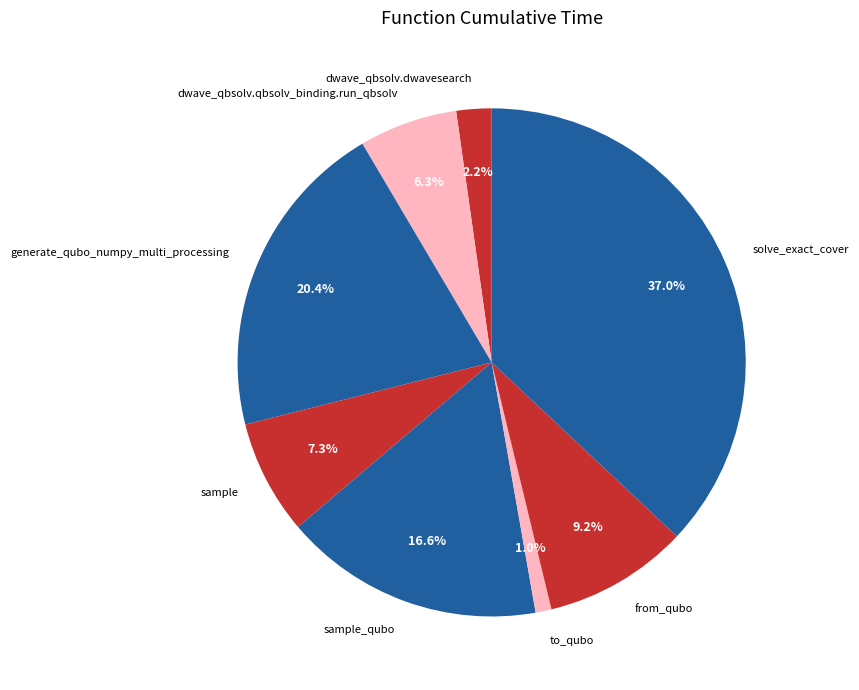

Approximately how many times larger is the value at generate_qubo_numpy_multi_processing compared to from_qubo?

2.2